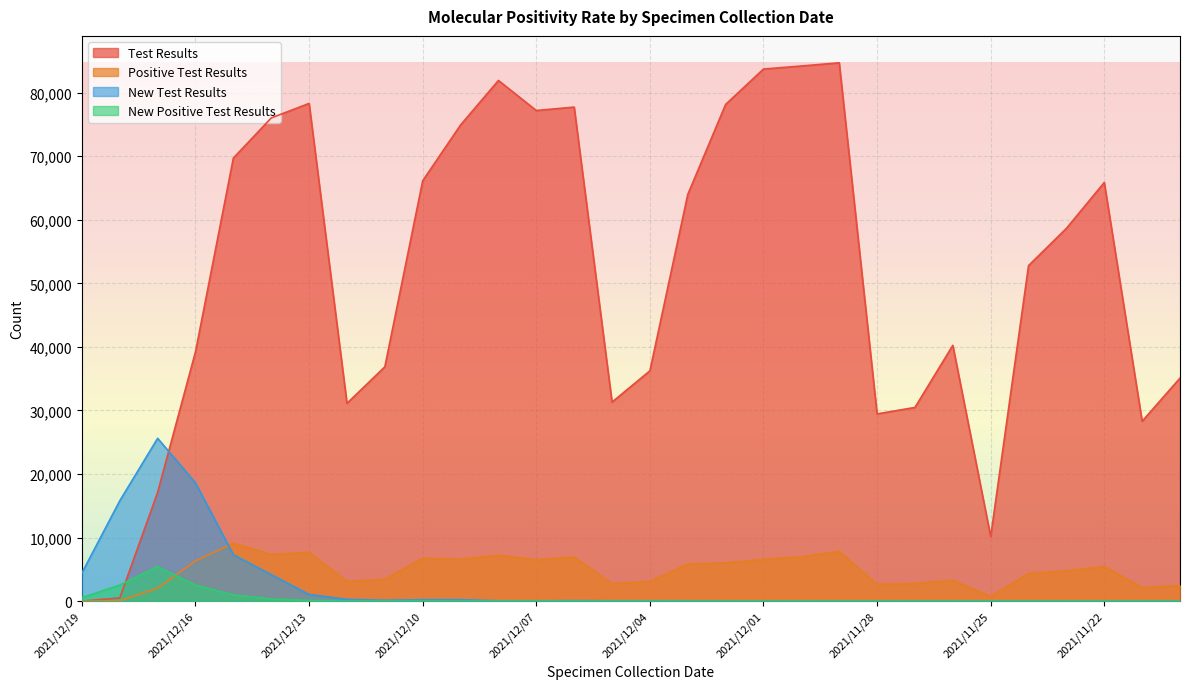

How many lines are shown in the chart?

4